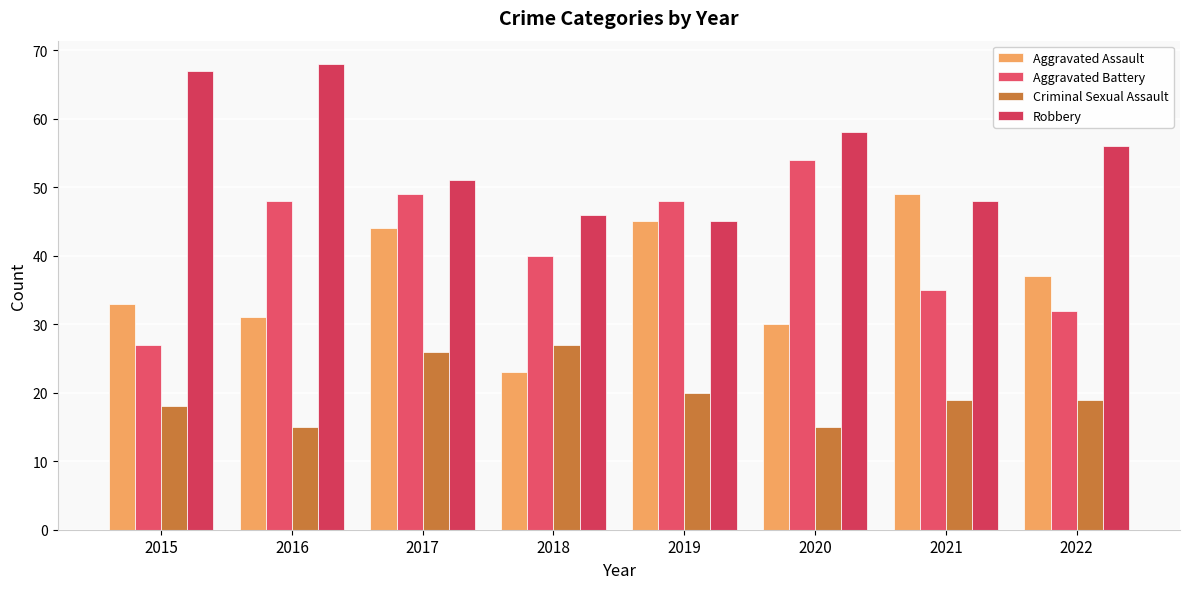

What are all the series names shown in the legend?

Aggravated Assault, Aggravated Battery, Criminal Sexual Assault, Robbery